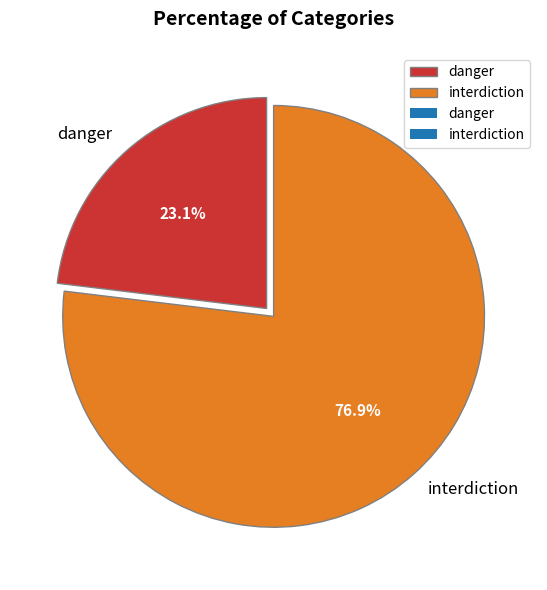

Is it true that danger is 23% of the pie?

True